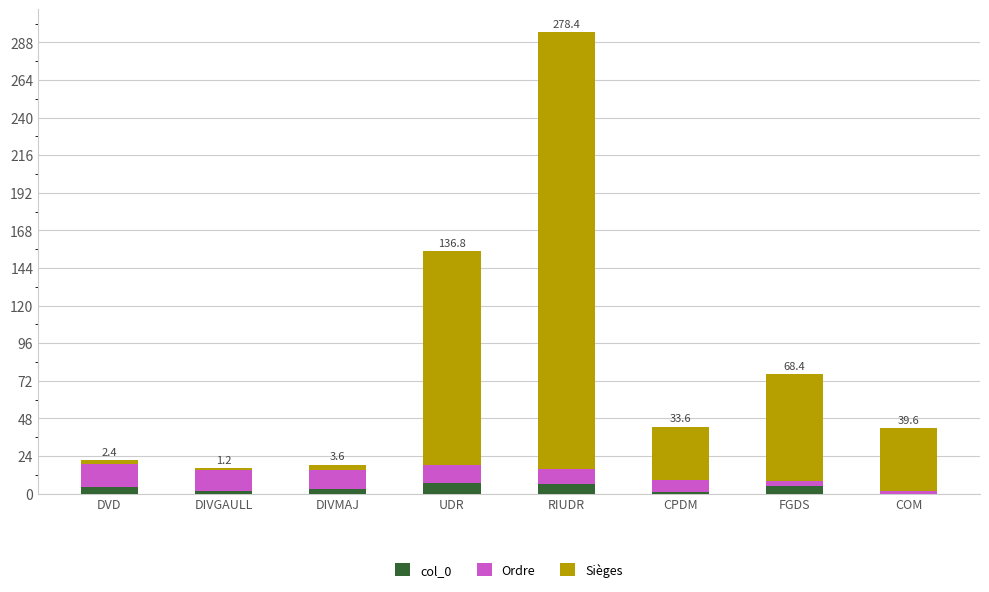

Are the bars grouped side by side (vs. stacked)?

No